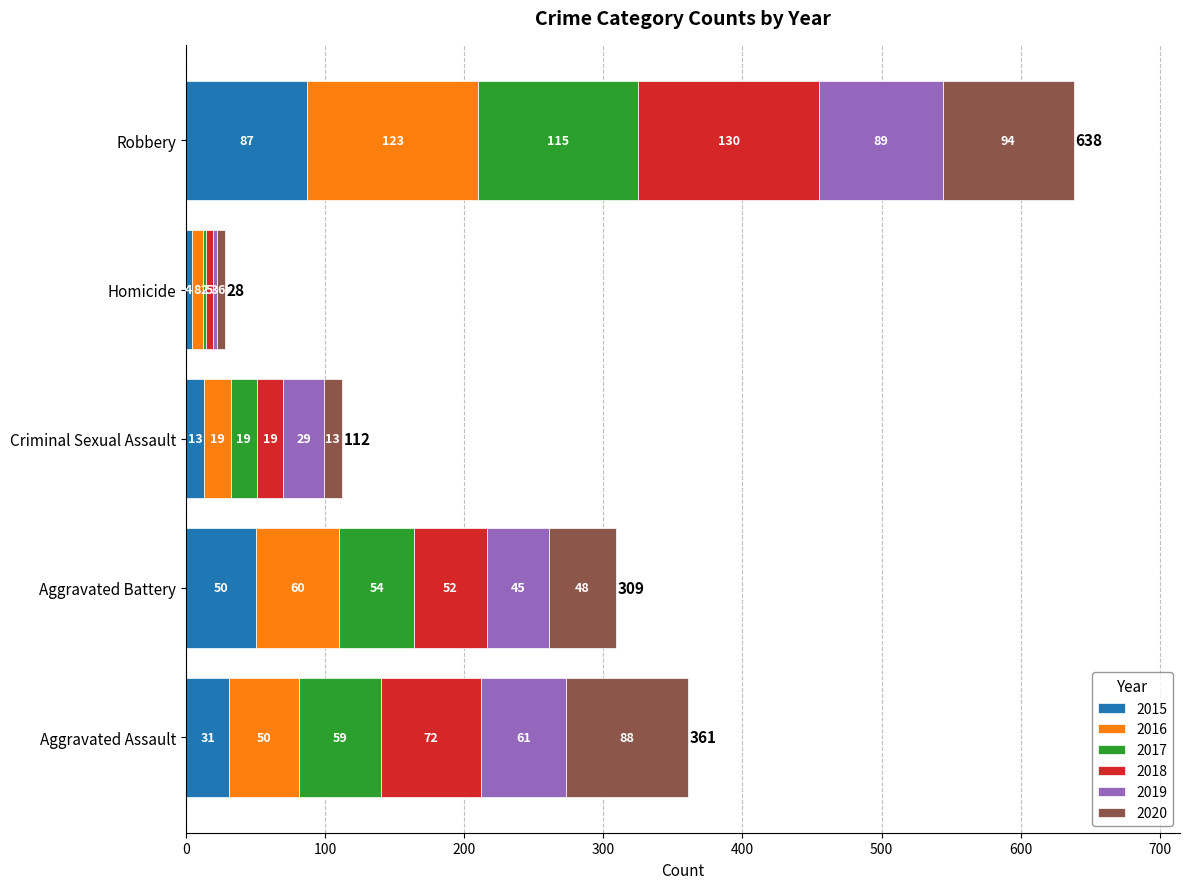

What is the maximum value for 2015?

87